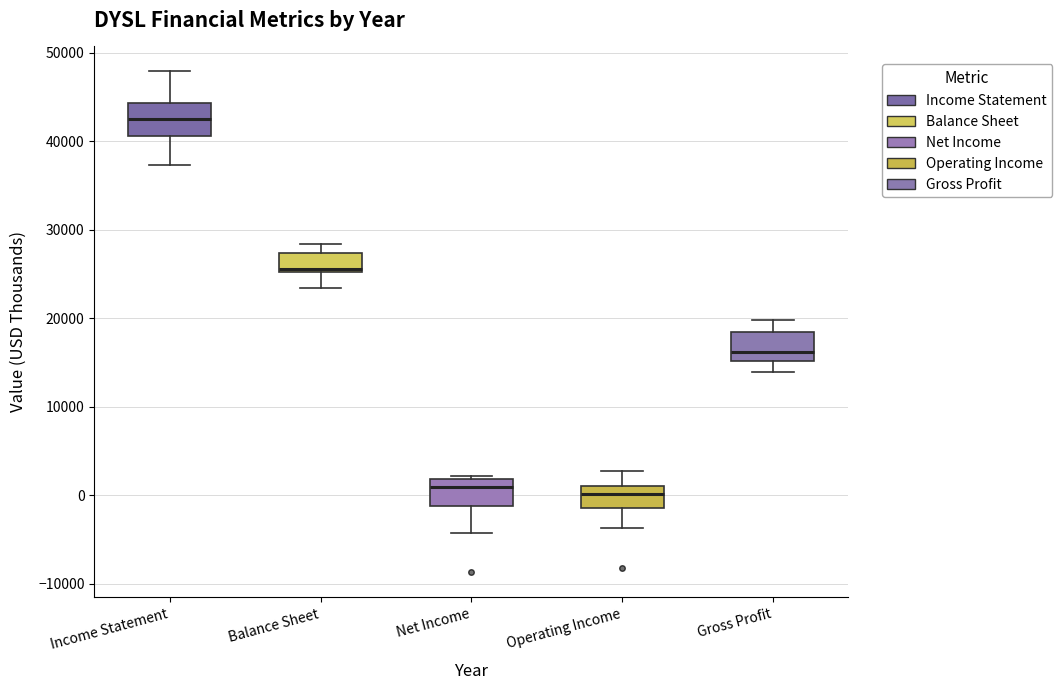

Reading left to right, read every box against the y-axis: the position of its median line, the range the box covers, and the ends of its whiskers. The values are not printed on the chart, so give them approximately, as read against the axis.

Income Statement: median 43000, box 41000 to 44000, whiskers 37000 to 48000
Balance Sheet: median 26000, box 25000 to 27000, whiskers 23000 to 28000
Net Income: median 1000, box -1000 to 2000, whiskers -4000 to 2000 (just above the box's upper edge)
Operating Income: median 0, box -1000 to 1000, whiskers -4000 to 3000
Gross Profit: median 16000, box 15000 to 18000, whiskers 14000 to 20000